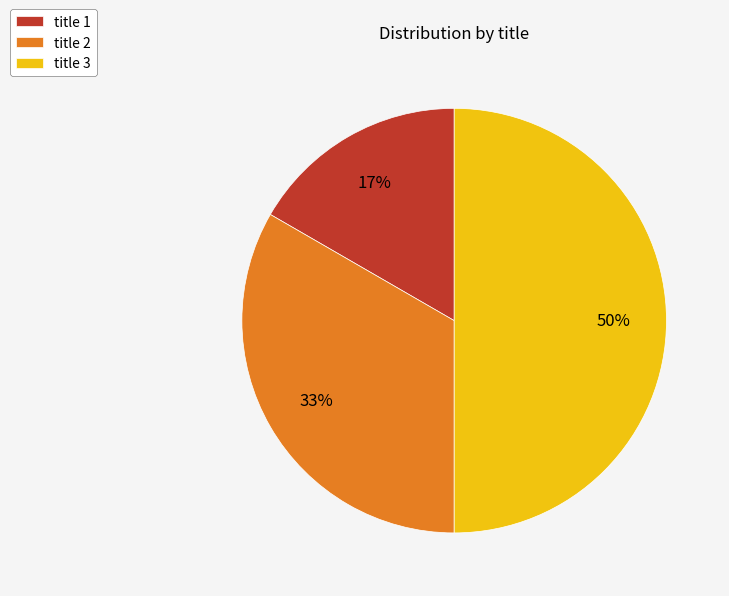

Do title 3 and title 2 together represent more than half of the pie?

Yes